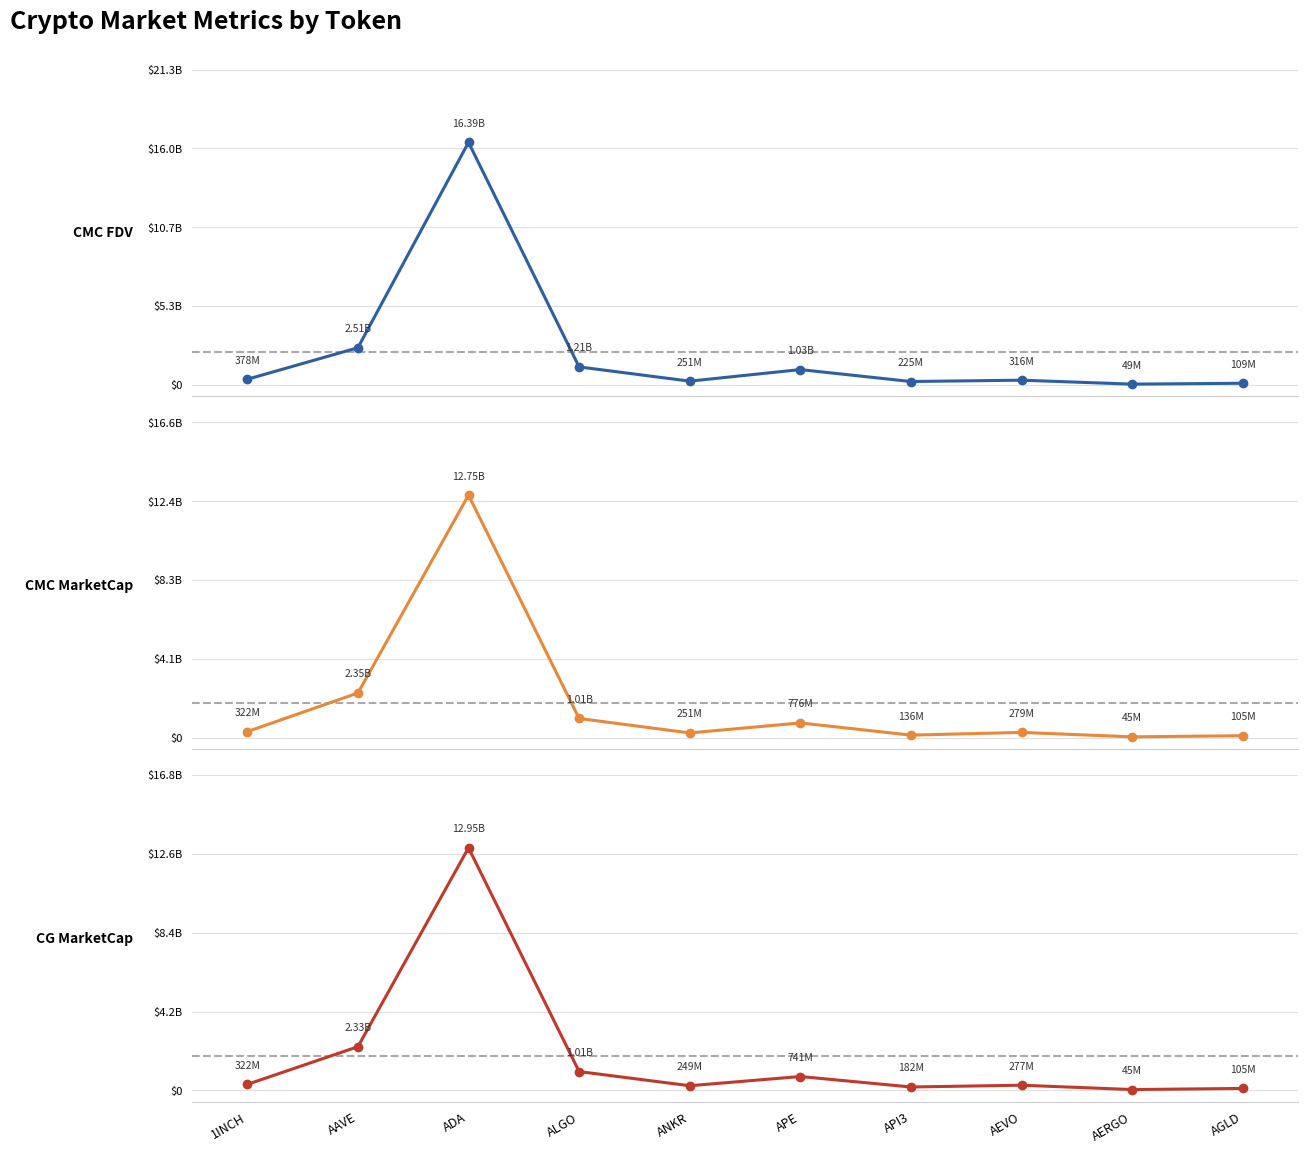

At how many categories does at least one series exceed 2064341445?

2